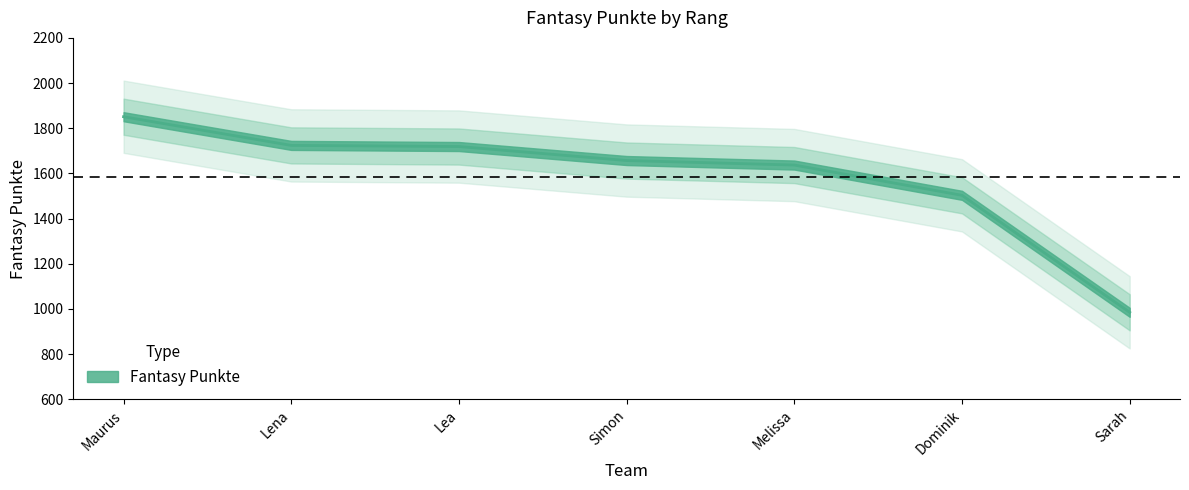

Rank the categories by value from lowest to highest.

Sarah, Dominik, Melissa, Simon, Lea, Lena, Maurus